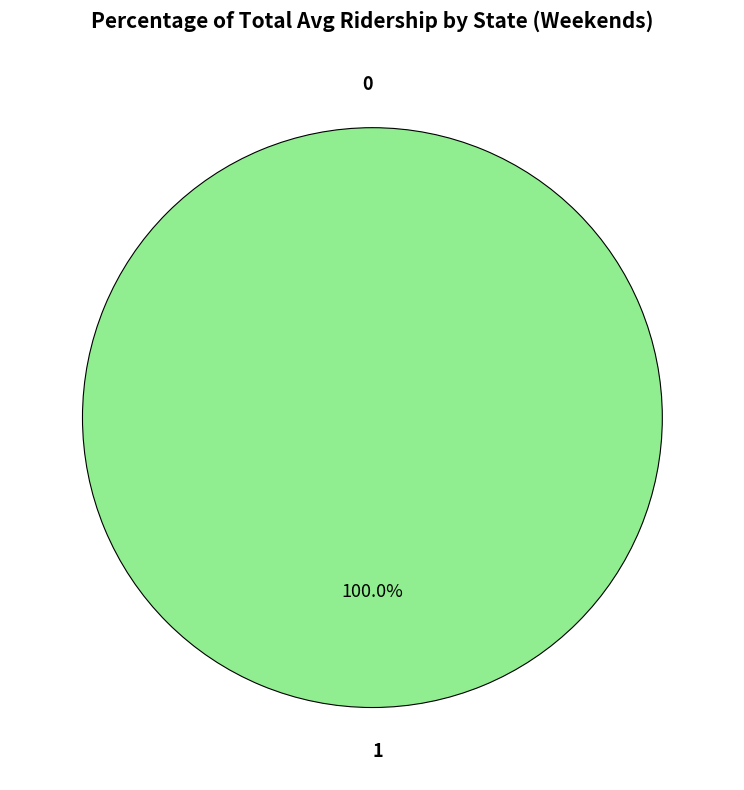

To the nearest percent, what percentage of the pie is 1?

100%